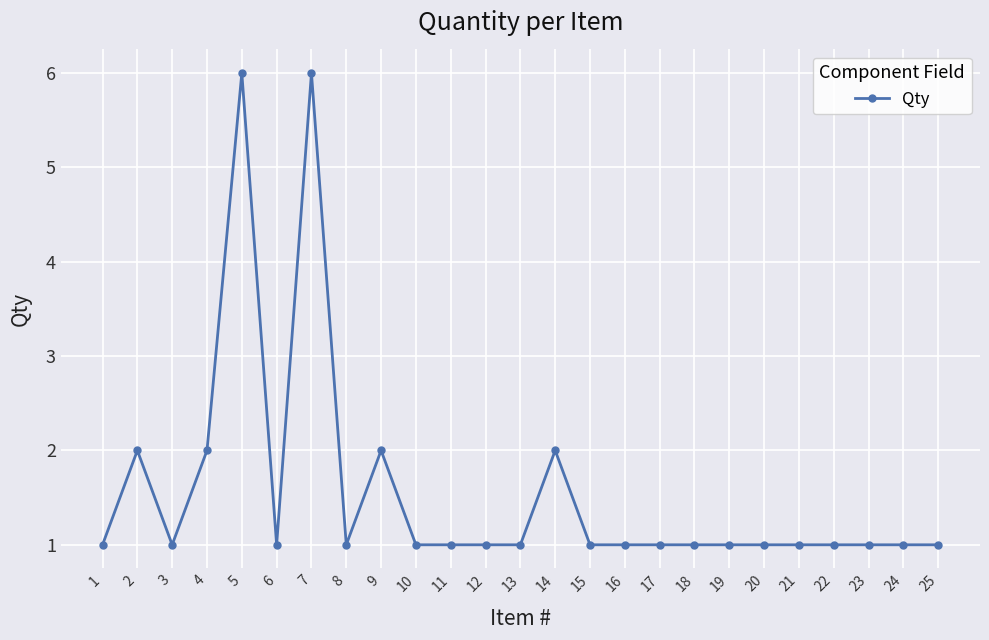

What is the value of the 2nd point from the left?

2